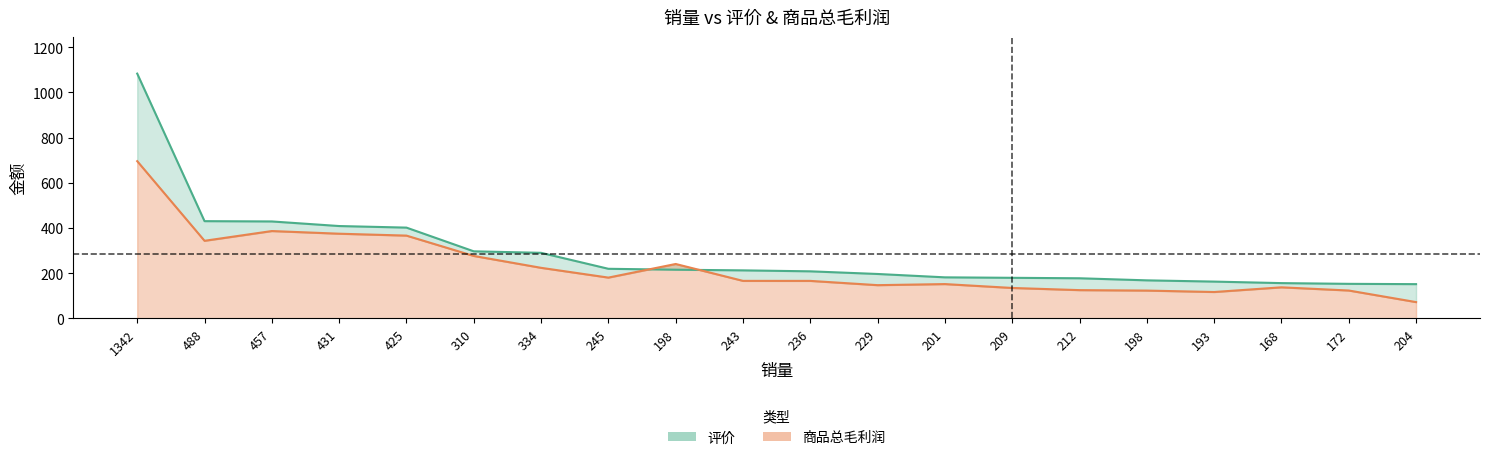

What is the label of the 9th point from the right?

229